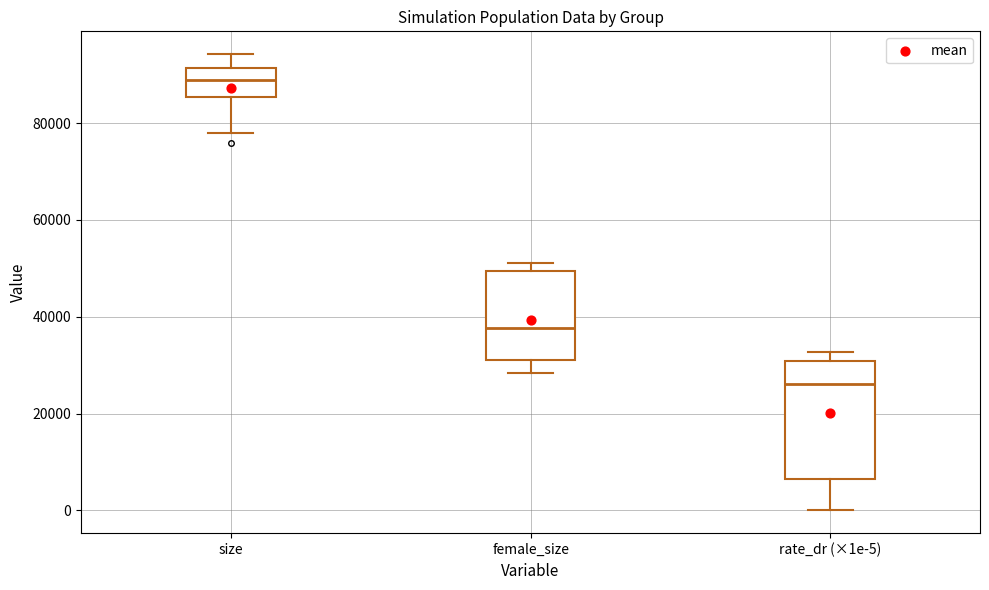

Which box's median line is the highest?

size